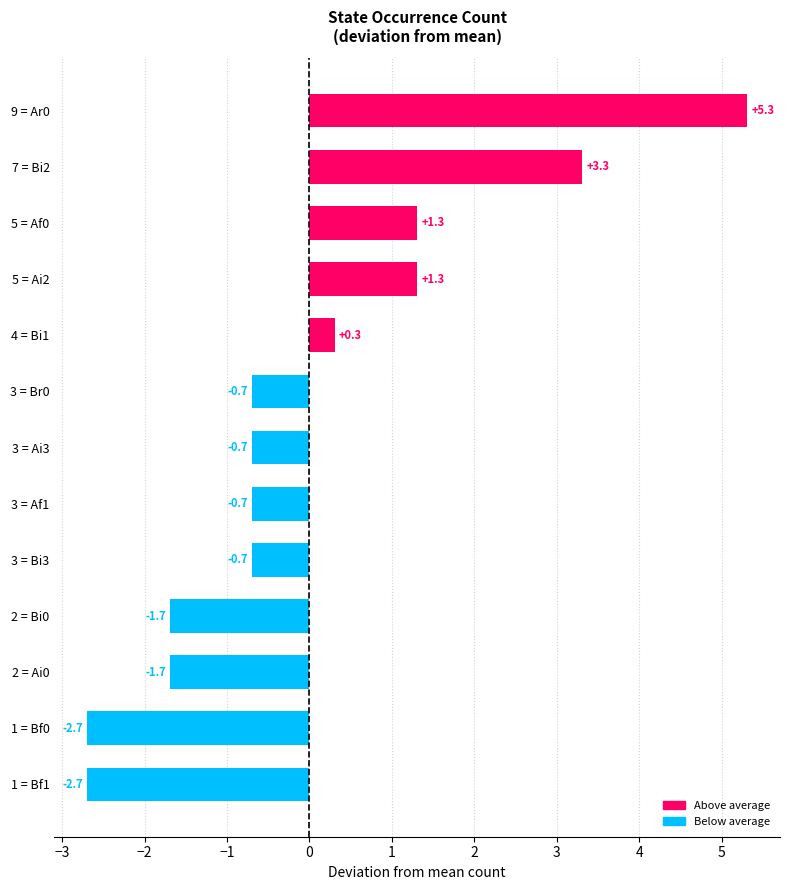

How many bars are there in total?

13